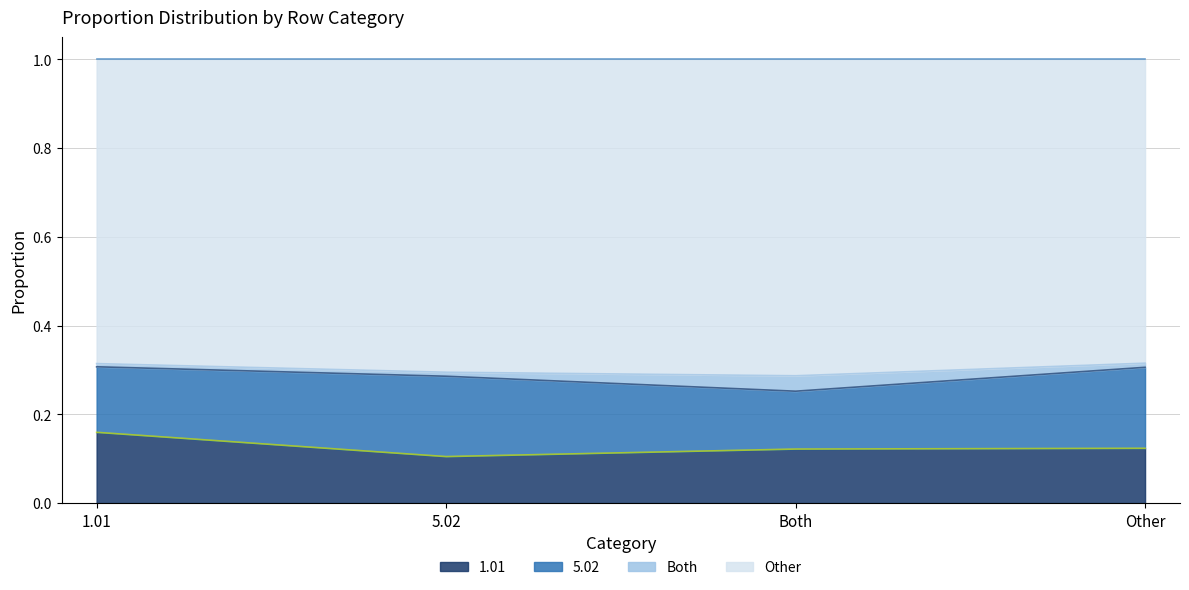

What is the maximum value for 1.01?

0.2